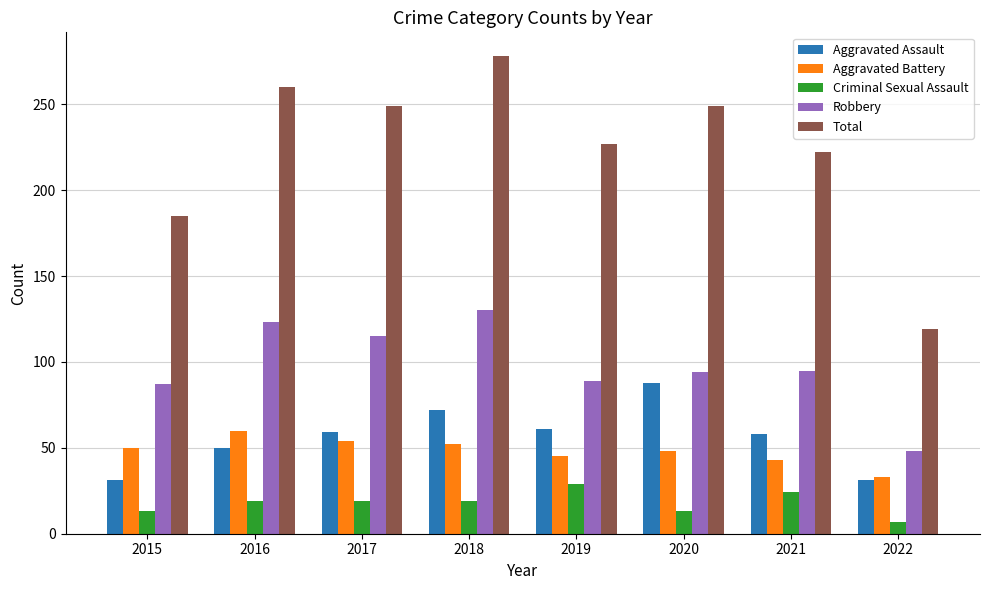

The value of Aggravated Assault at 2016 is 26. True or false?

False